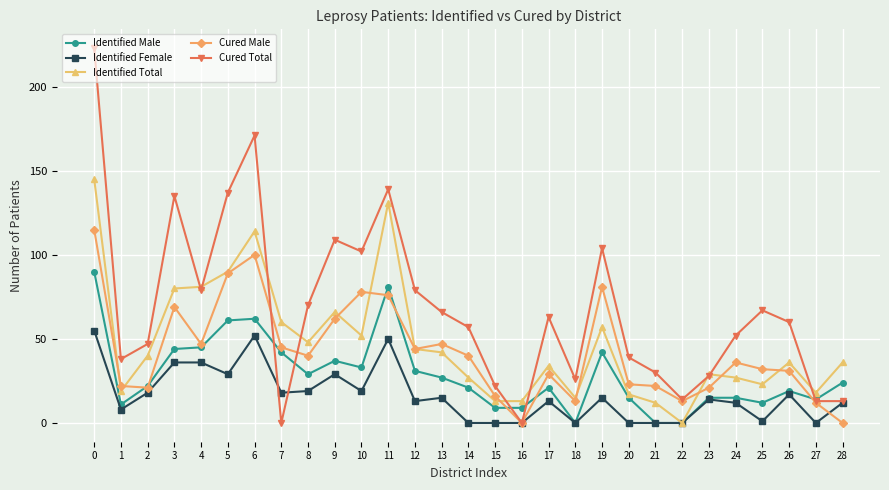

Between 18 and 25, which series saw the biggest shift?

Cured Total